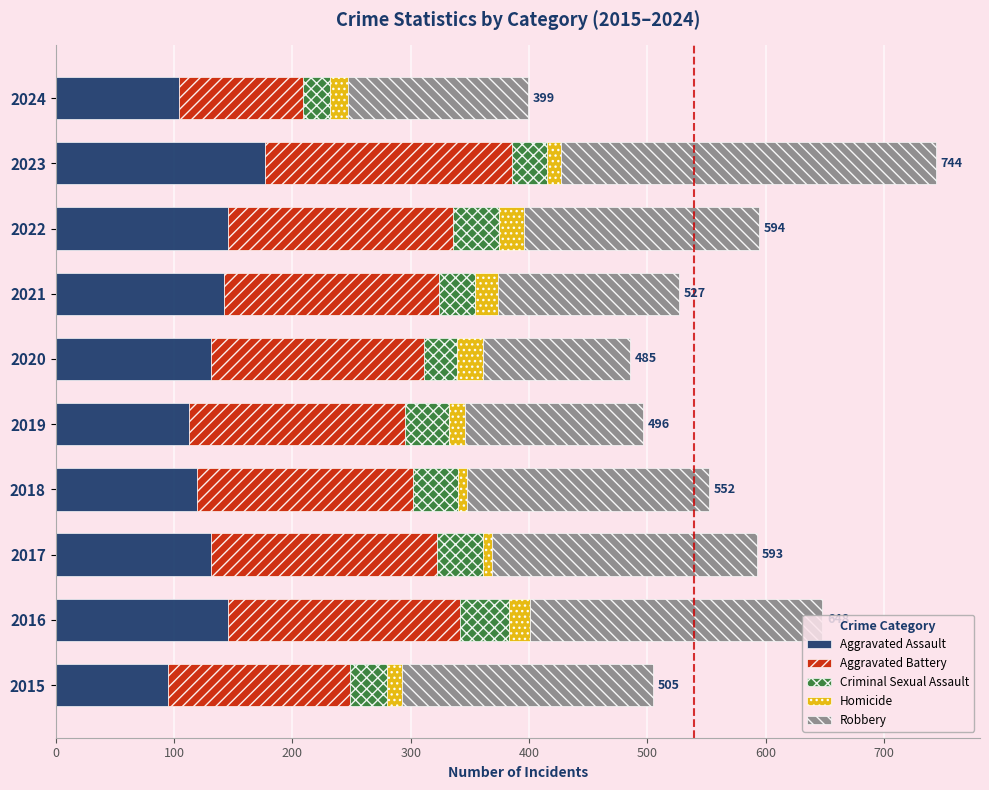

At which category is the sum across all series the highest?

2023